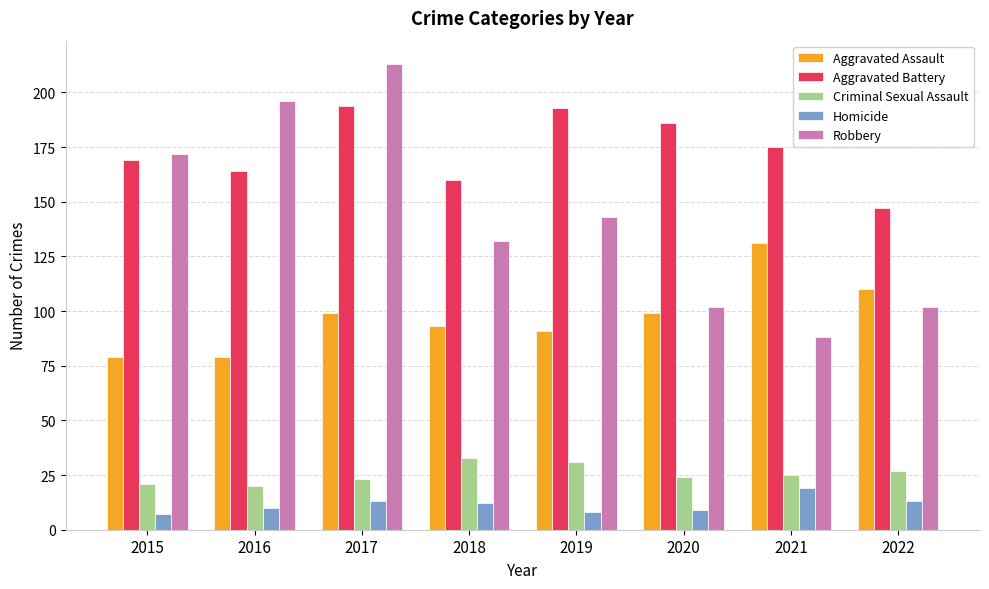

What are all the series names shown in the legend?

Aggravated Assault, Aggravated Battery, Criminal Sexual Assault, Homicide, Robbery